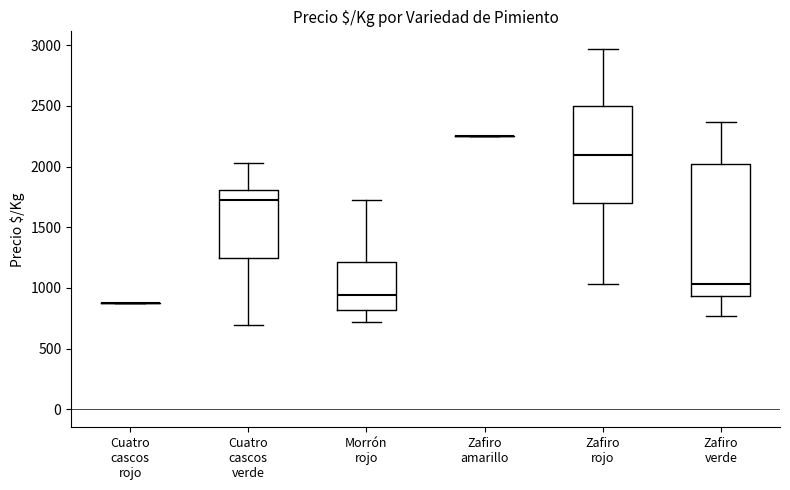

Reading left to right, read every box against the y-axis: the position of its median line, the range the box covers, and the ends of its whiskers. The values are not printed on the chart, so give them approximately, as read against the axis.

Cuatro cascos rojo: box collapsed to a line at 900, whiskers 900 to 900
Cuatro cascos verde: median 1750, box 1250 to 1800, whiskers 700 to 2050
Morrón rojo: median 950, box 800 to 1200, whiskers 700 to 1700
Zafiro amarillo: box collapsed to a line at 2250, whiskers 2250 to 2250
Zafiro rojo: median 2100, box 1700 to 2500, whiskers 1050 to 2950
Zafiro verde: median 1050, box 950 to 2000, whiskers 750 to 2350